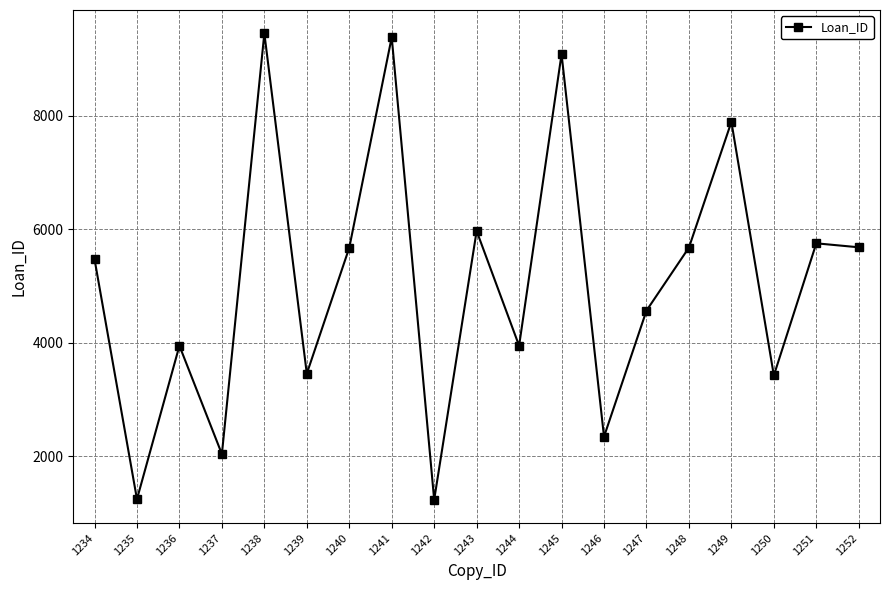

Where is the data nearest to the value 5344?

1234